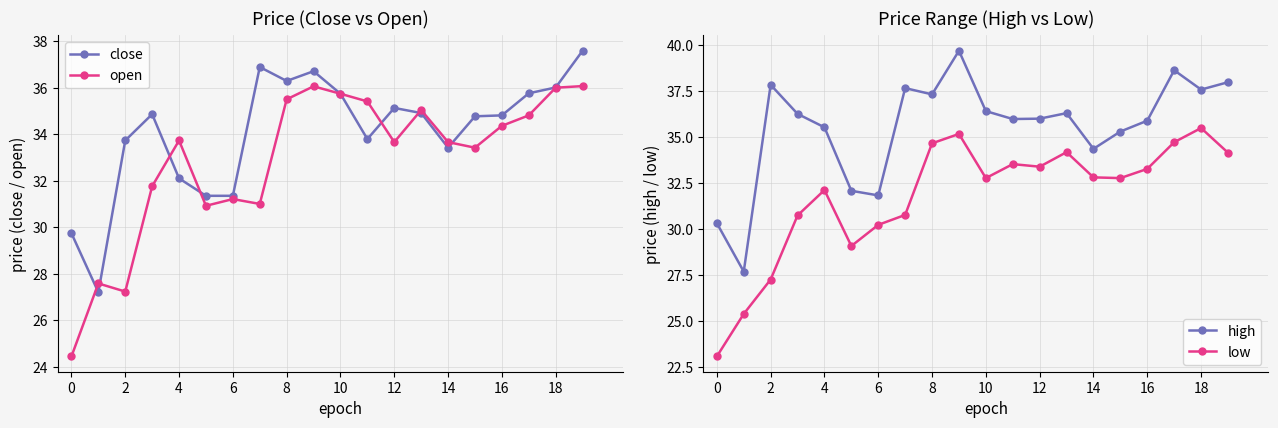

True or false: close has more than 0 points higher than both neighbors.

True